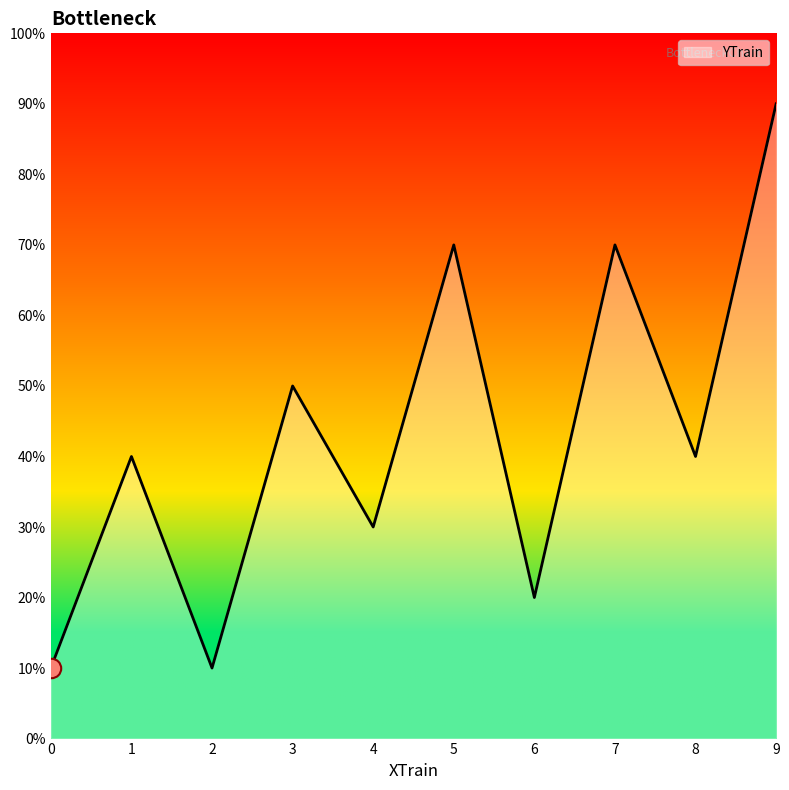

Does the chart have visible grid lines?

No